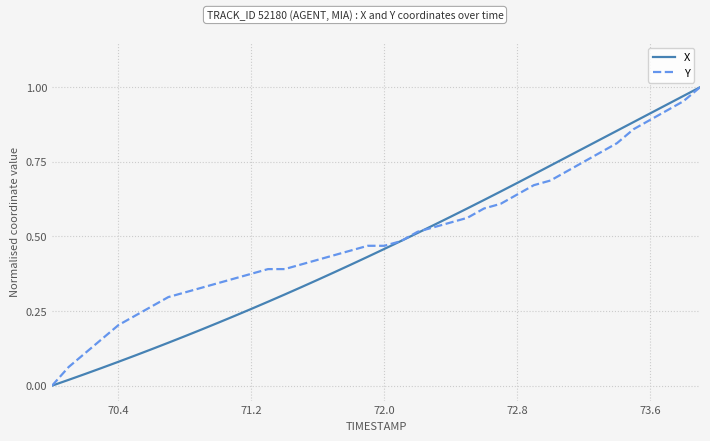

Does the chart have visible grid lines?

Yes